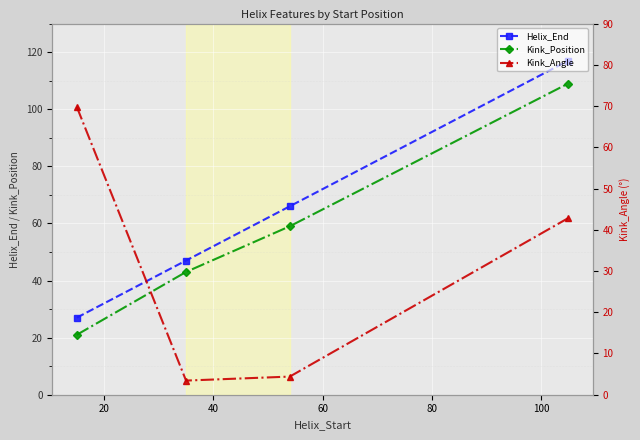

What is the highest value of the Helix_End series?

117